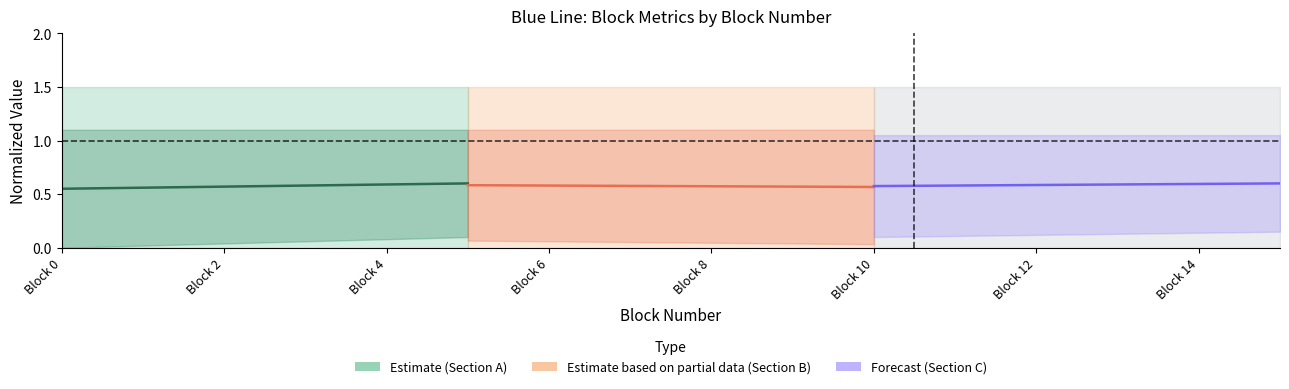

At which category does the chart reach its minimum across all series?

Block 0